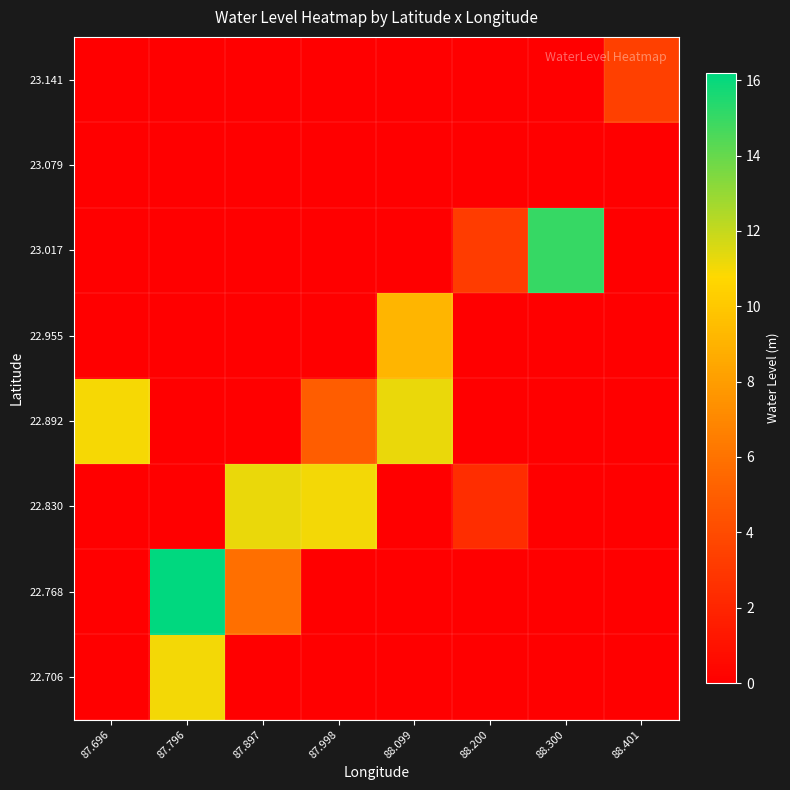

Which series has the largest range (max minus min)?

22.768